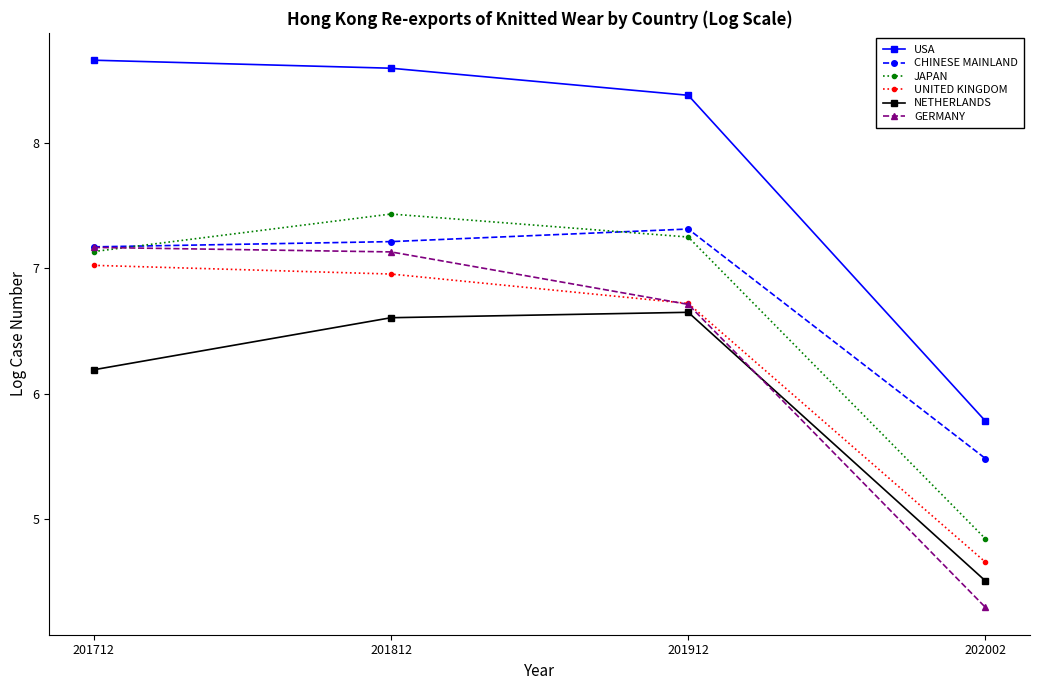

What is the difference between the highest and lowest values at 202002?

1.5